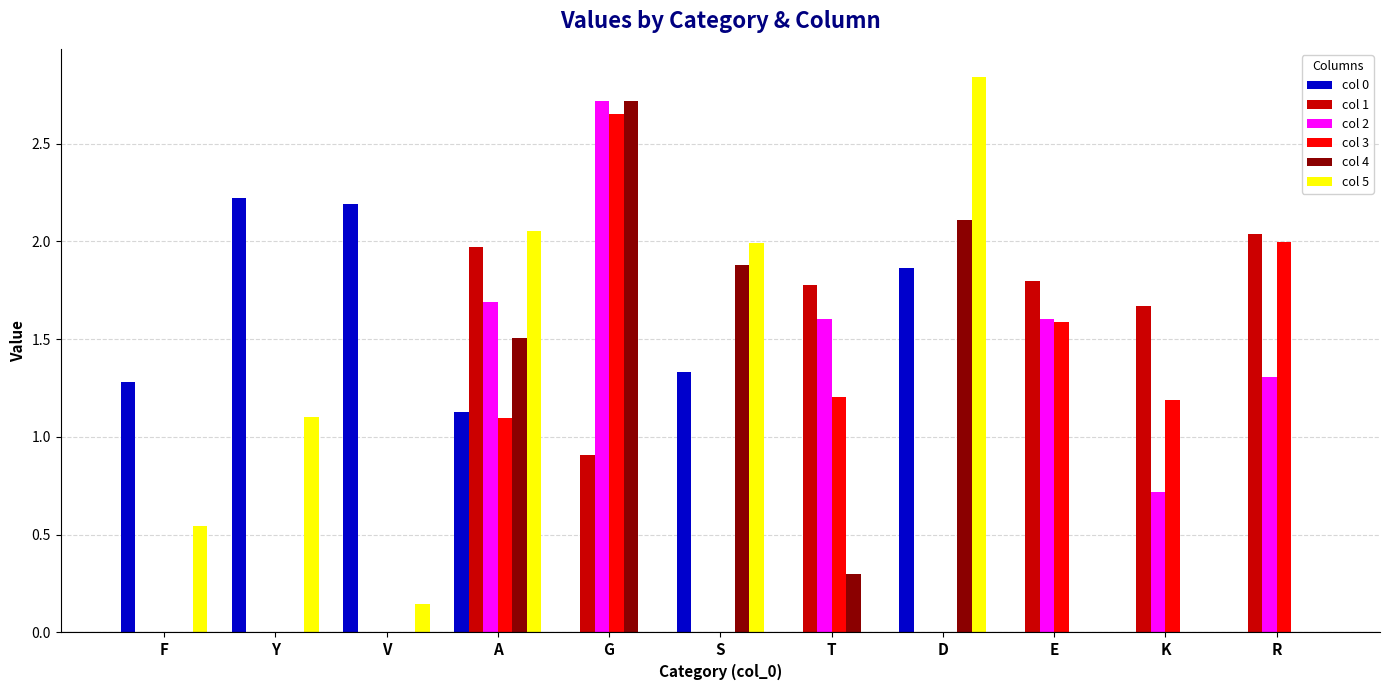

Which category has the highest value across all series?

D